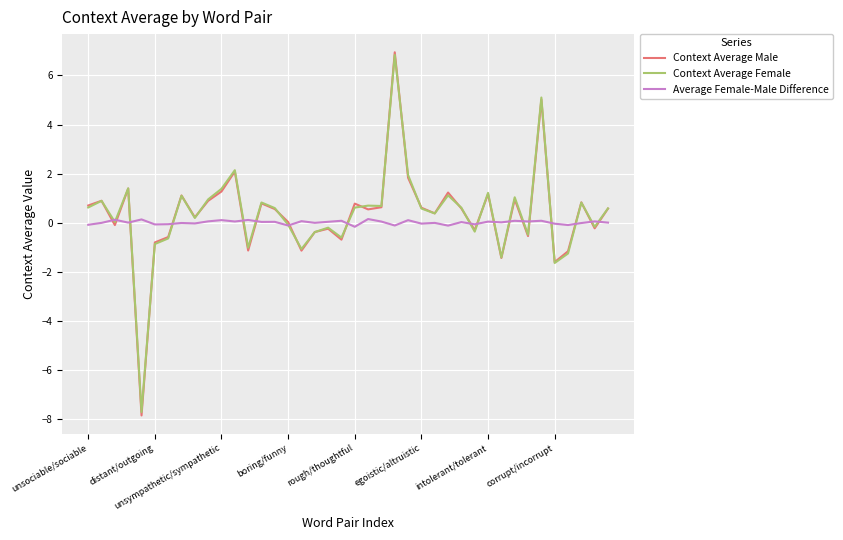

What is the greatest value displayed?

6.9